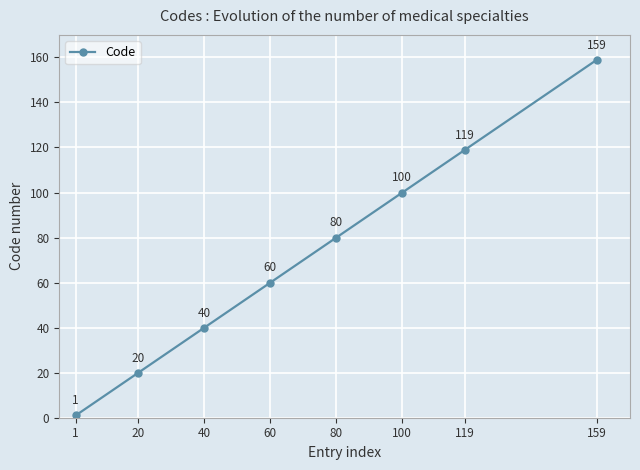

What is the difference between the maximum and second lowest values?

139